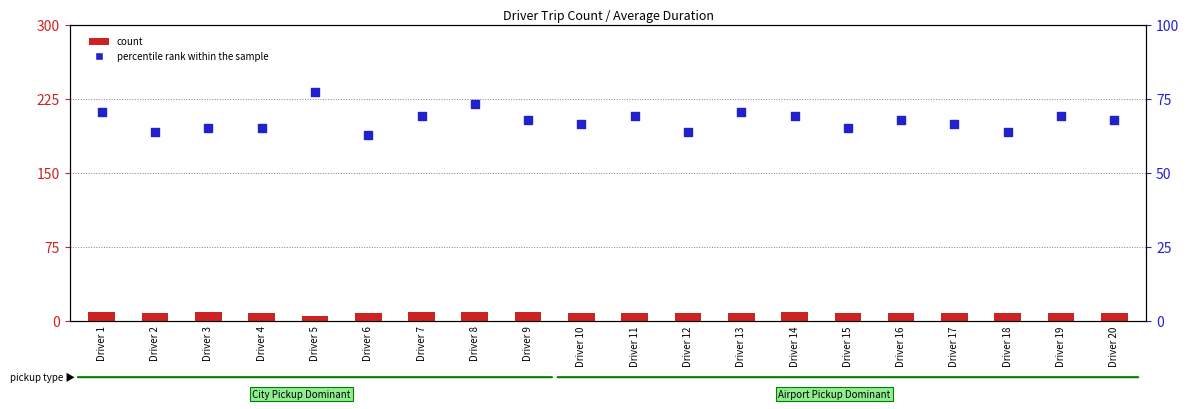

What are all the series names shown in the legend?

count, percentile rank within the sample